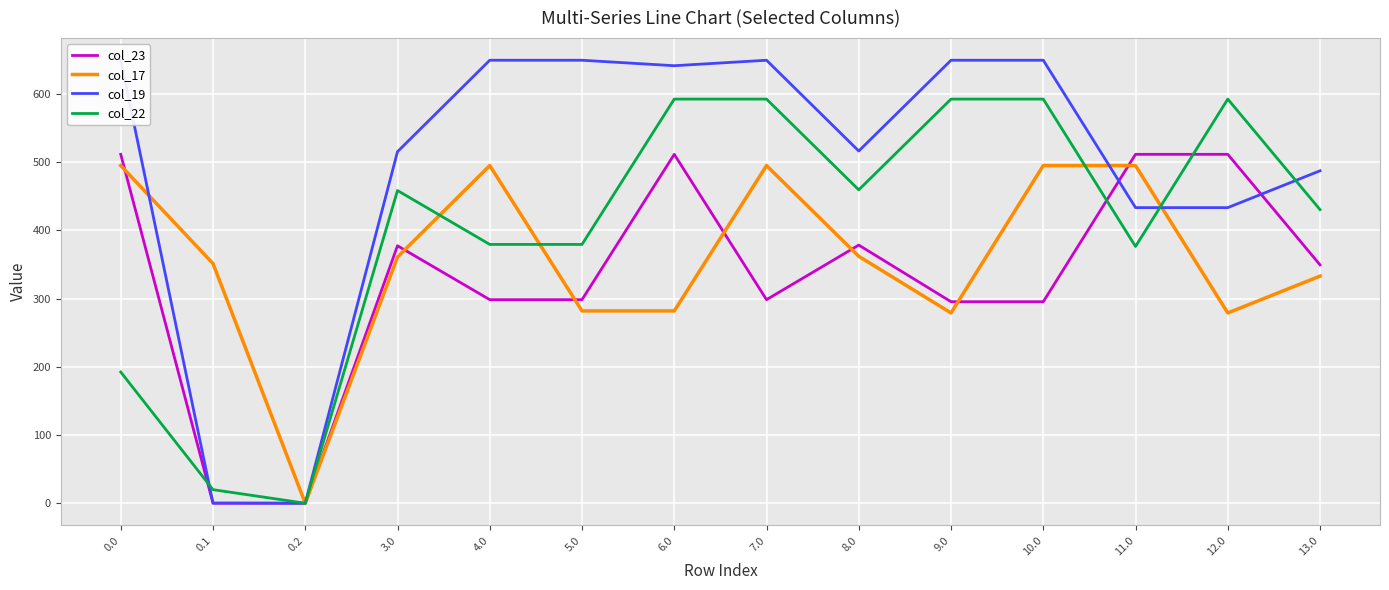

How many lines are shown in the chart?

4